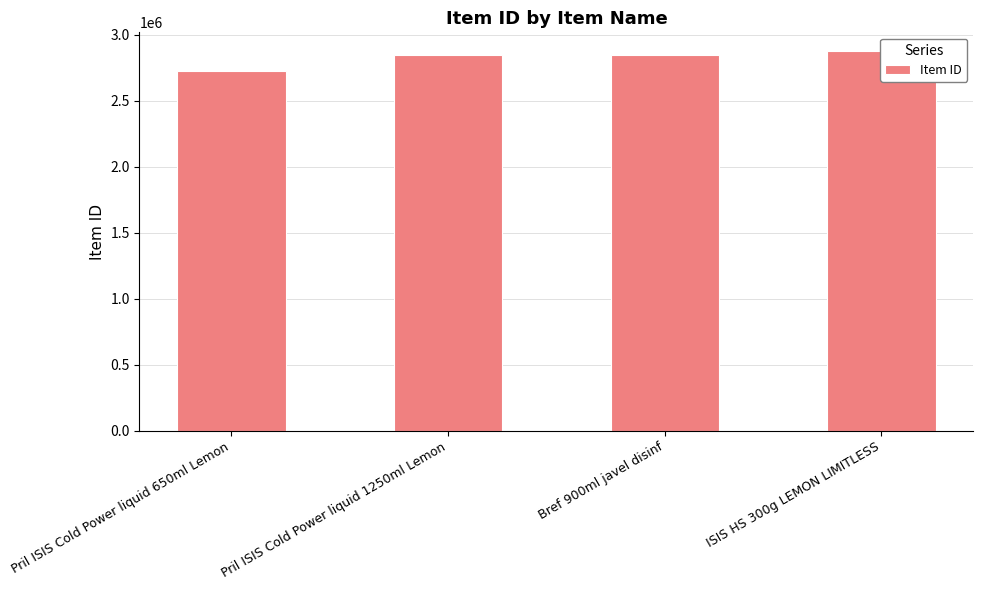

Rank the categories by value from lowest to highest.

Pril ISIS Cold Power liquid 650ml Lemon, Pril ISIS Cold Power liquid 1250ml Lemon, Bref 900ml javel disinf, ISIS HS 300g LEMON LIMITLESS